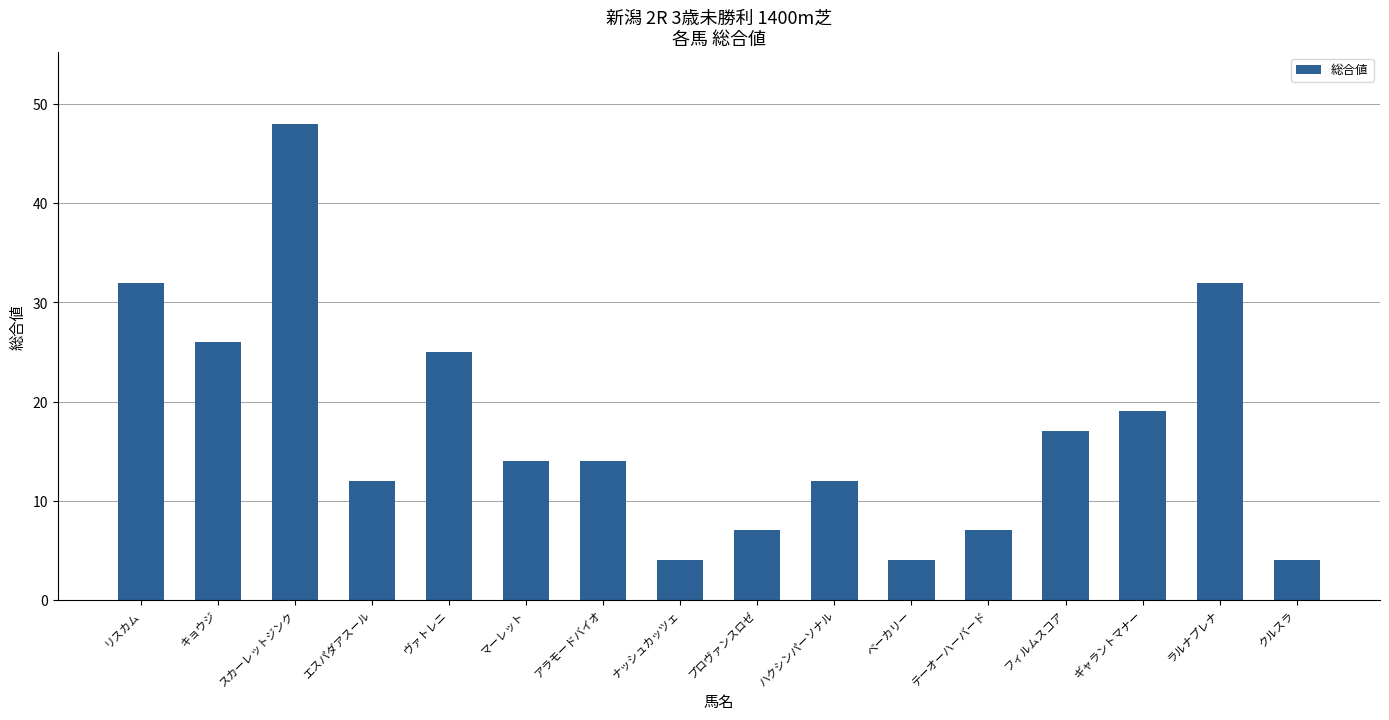

What is the approximate value at フィルムスコア?

17